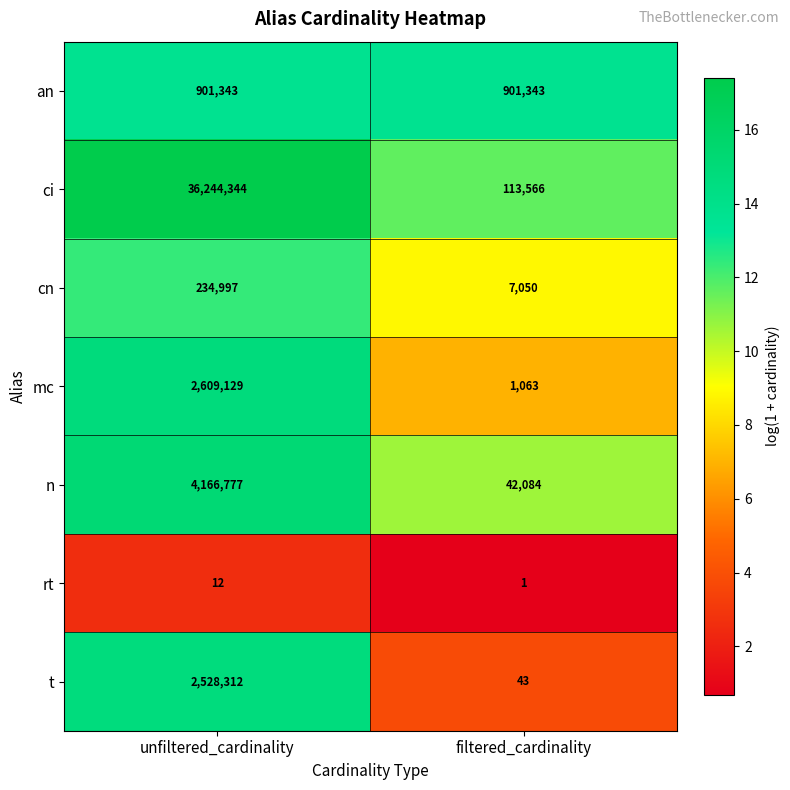

How many series are shown in this chart?

7